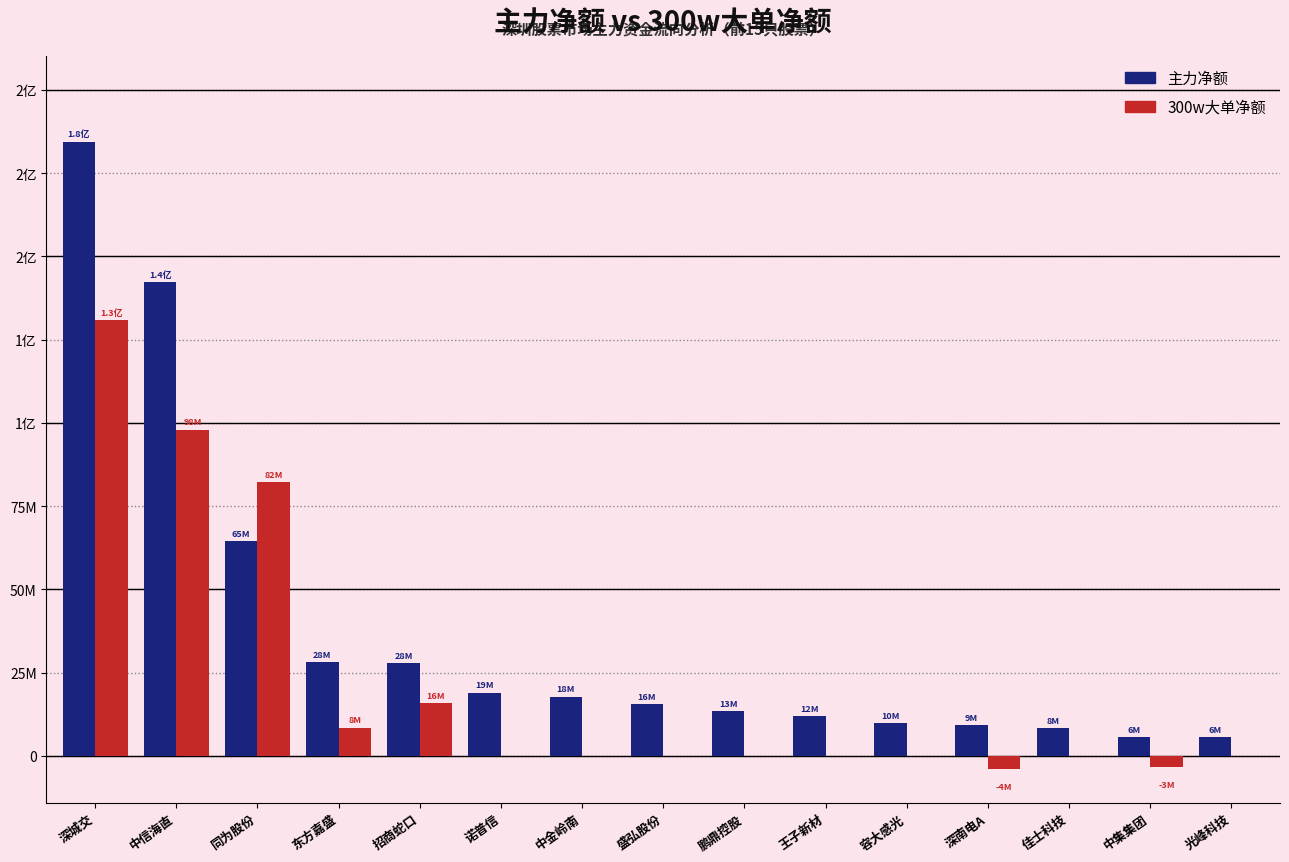

Are the bars grouped side by side (vs. stacked)?

Yes